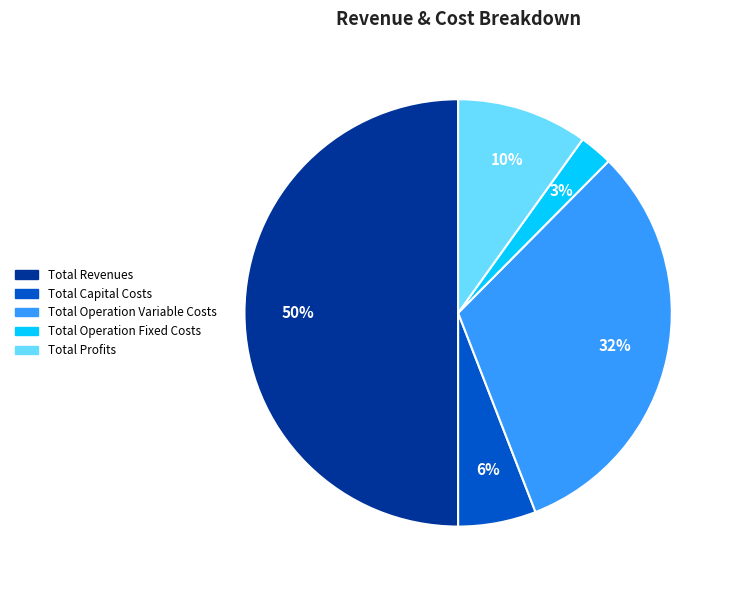

To the nearest percent, what is the difference between the Total Profits and Total Capital Costs slice percentages?

4%